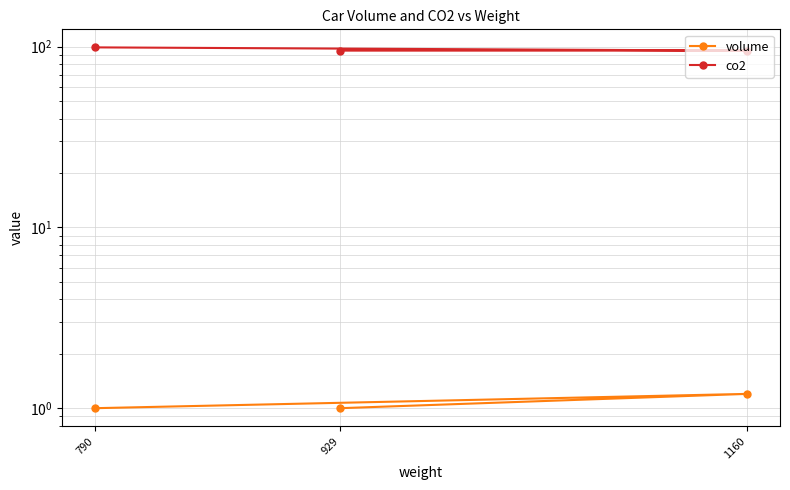

Is it true that volume equals 1.0 at 790?

True